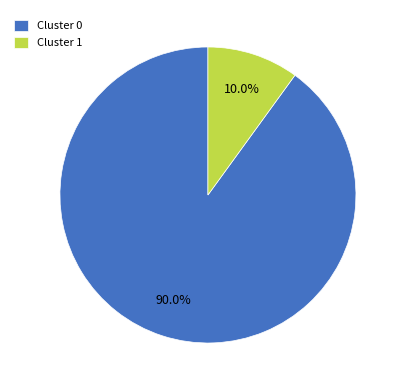

Combined, do Cluster 0 and Cluster 1 account for over 50%?

Yes